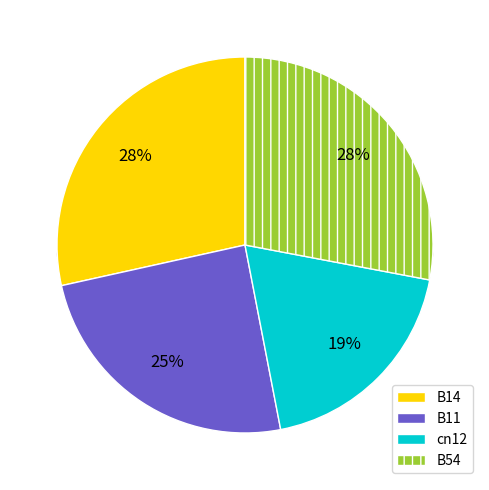

To the nearest percent, what is the difference between the B54 and B11 slice percentages?

3%